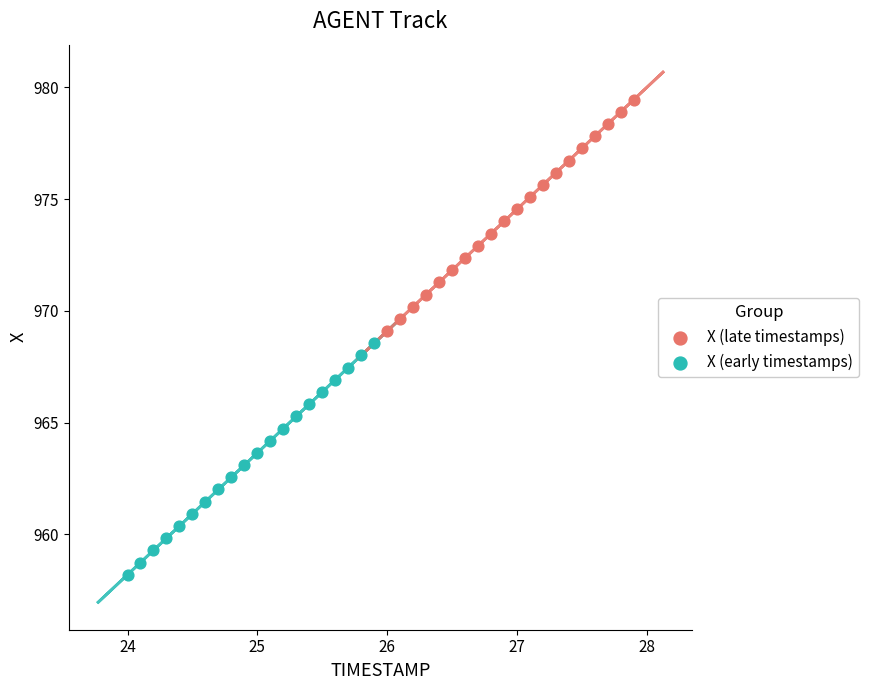

Which series contains the highest Y value?

X (late timestamps)